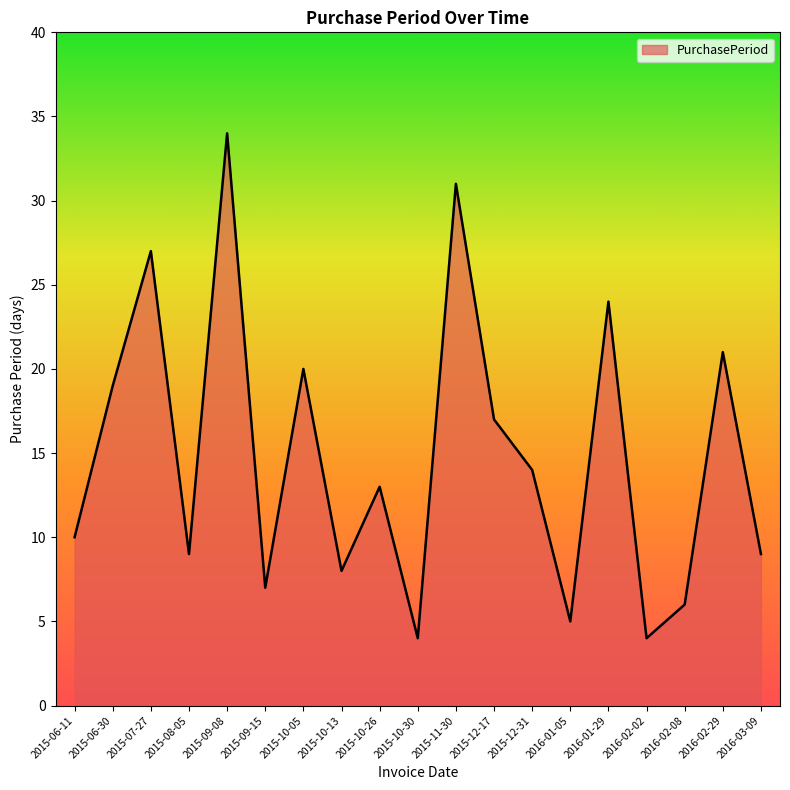

What is the ratio of the value at 2016-02-08 to the value at 2015-10-30?

1.5